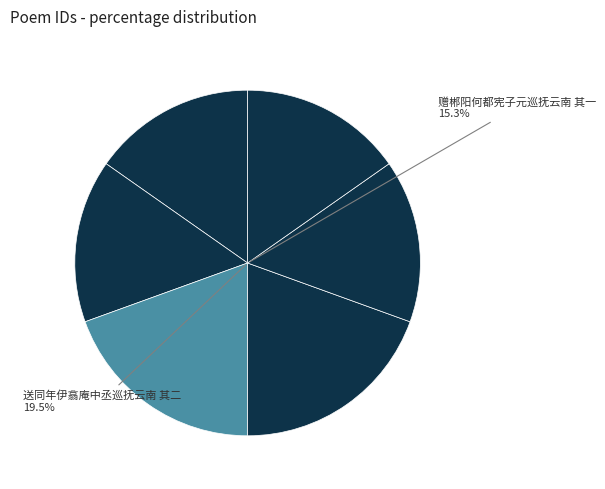

Does 赠郴阳何都宪子元巡抚云南 其二 述职方事 represent more than half of the total?

No